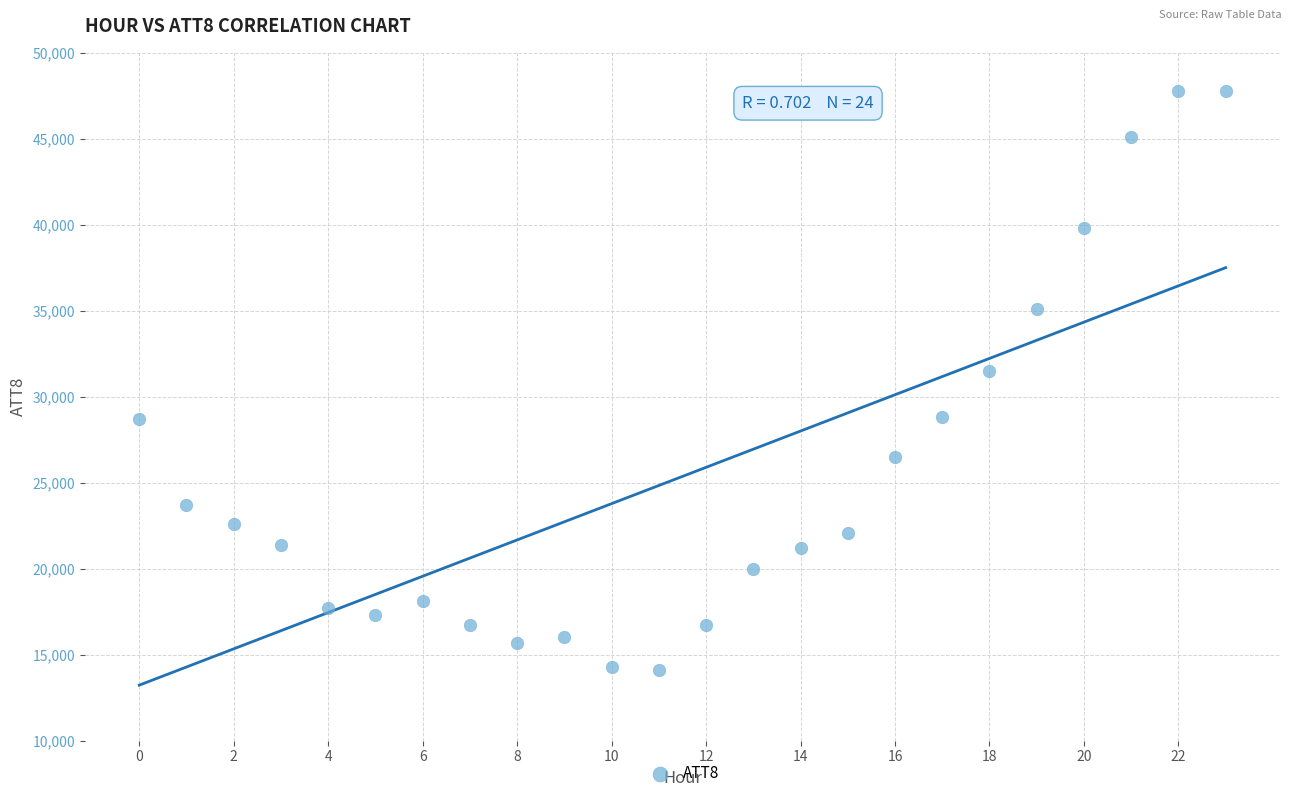

What Y value in the scatter plot is closest to 30950?

31500